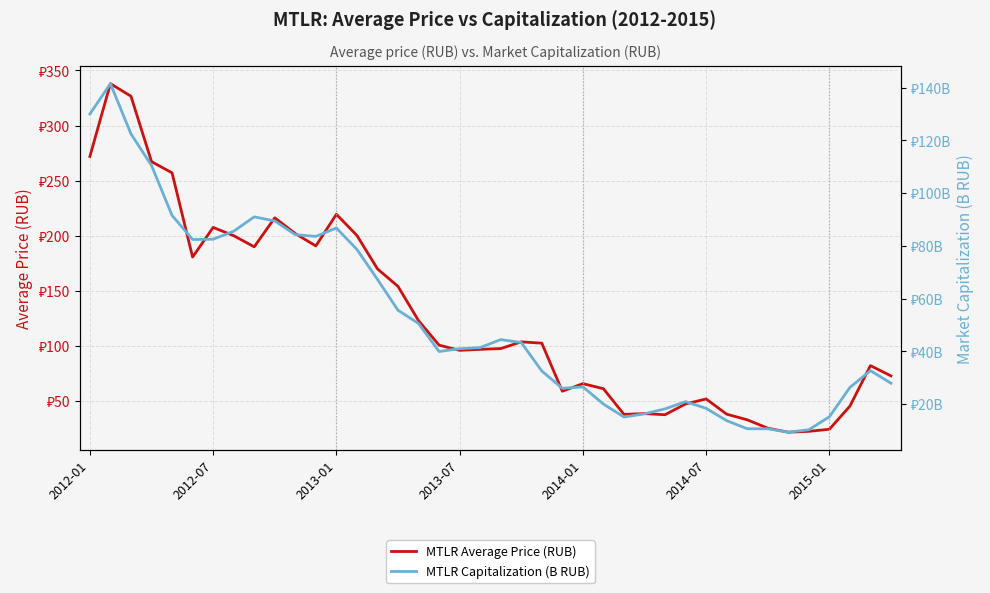

Is this an area chart (filled region under the line)?

No